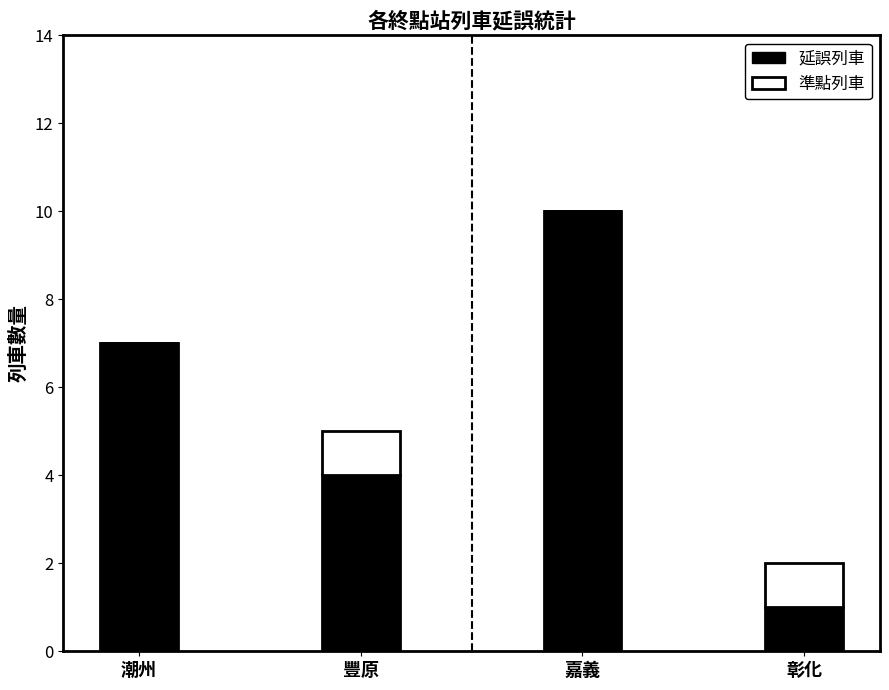

True or false: 延誤列車 has a value of 10 at 潮州.

False